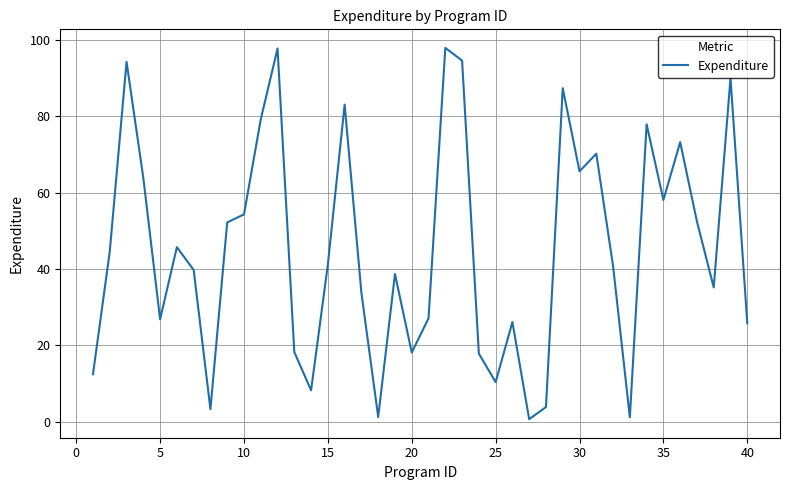

What is the difference between the maximum and minimum values?

97.3